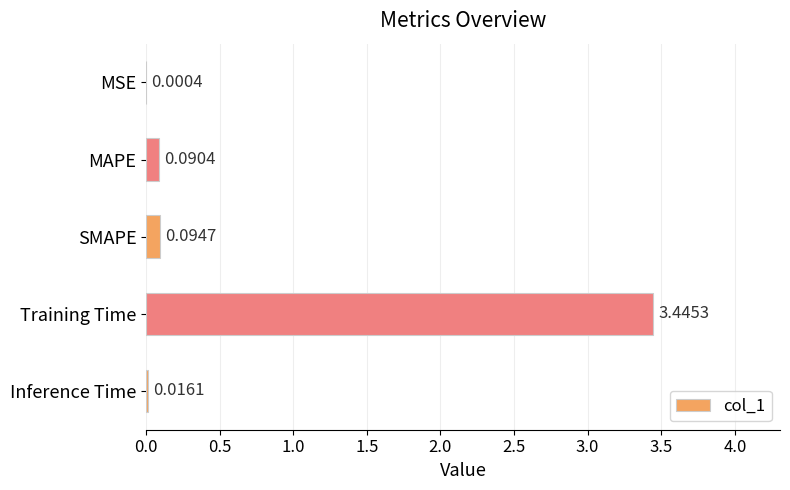

Which has a higher value, MAPE or MSE?

MAPE